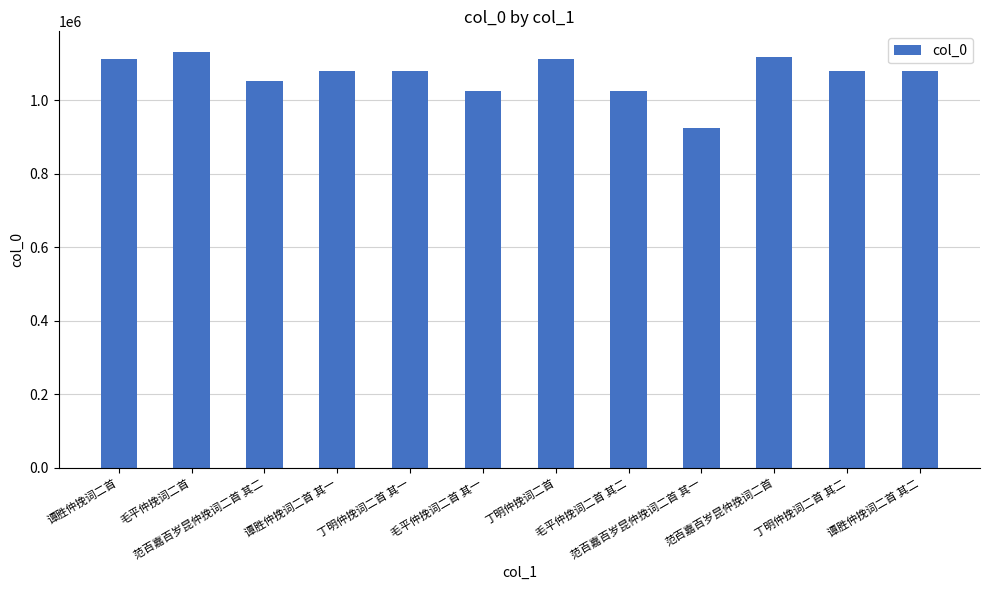

What is the average value?

1068019